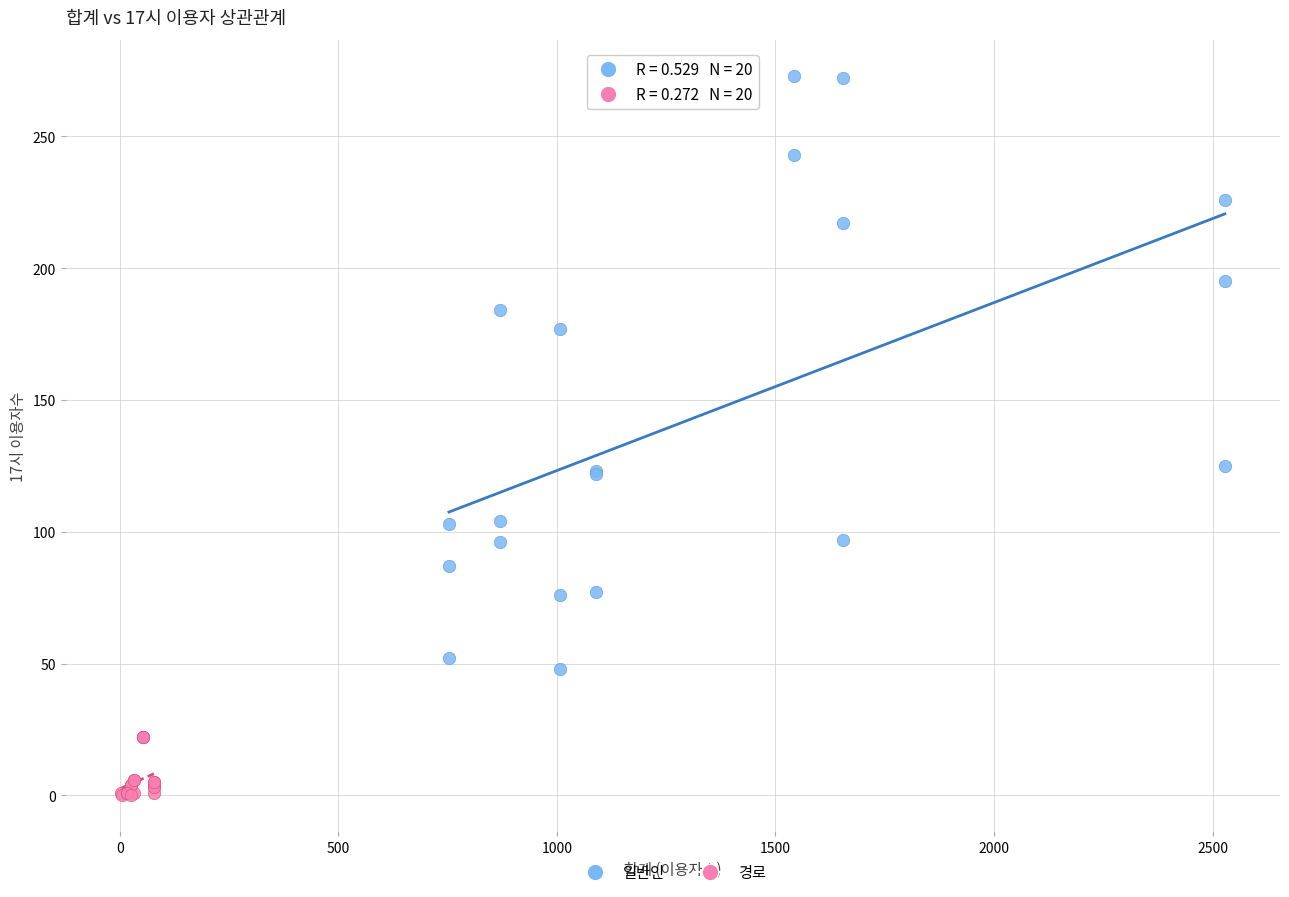

Which series has the largest Y range (max minus min)?

일반인